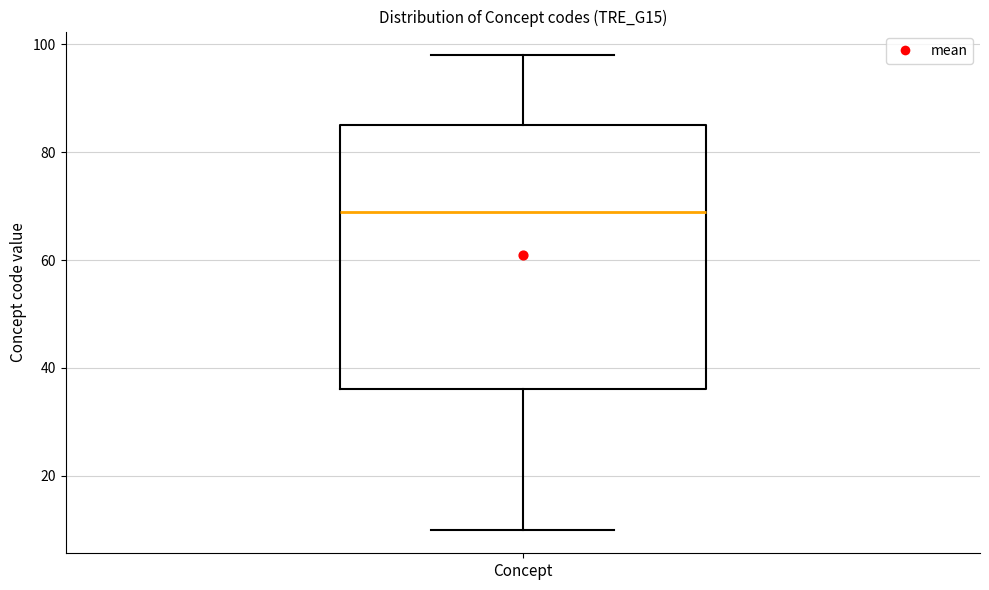

Transcribe this box plot: give where the median line is, the range the box spans, and where the two whiskers end, as read against the y-axis. The values are not printed on the chart, so give them approximately, as read against the axis.

median 70, box 36 to 86, whiskers 10 to 98